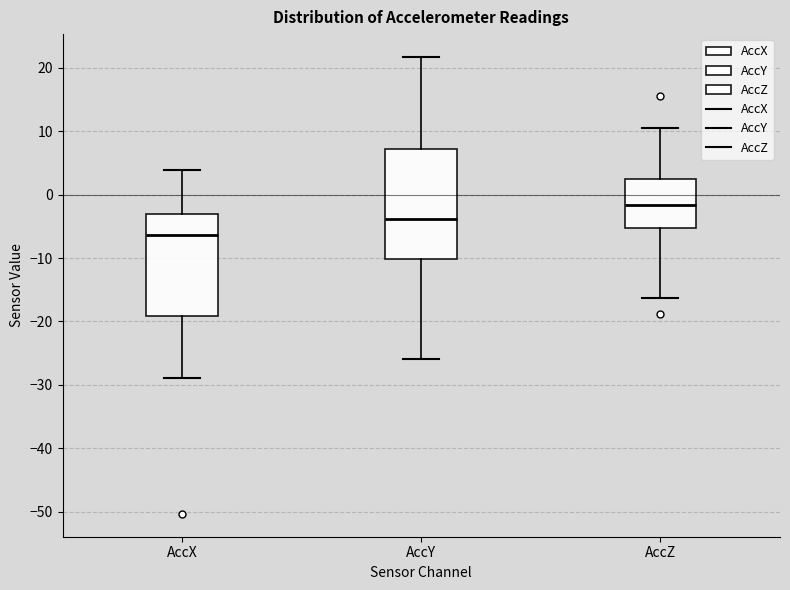

Which box's median line is the lowest?

AccX